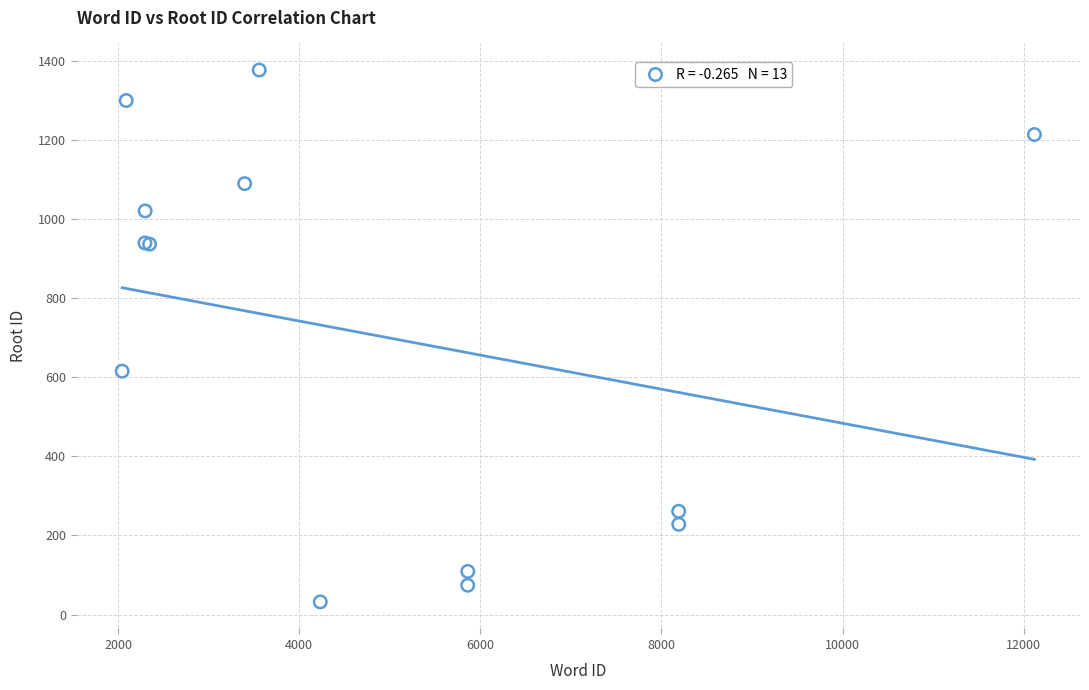

What Y value in the scatter plot is closest to 704?

615